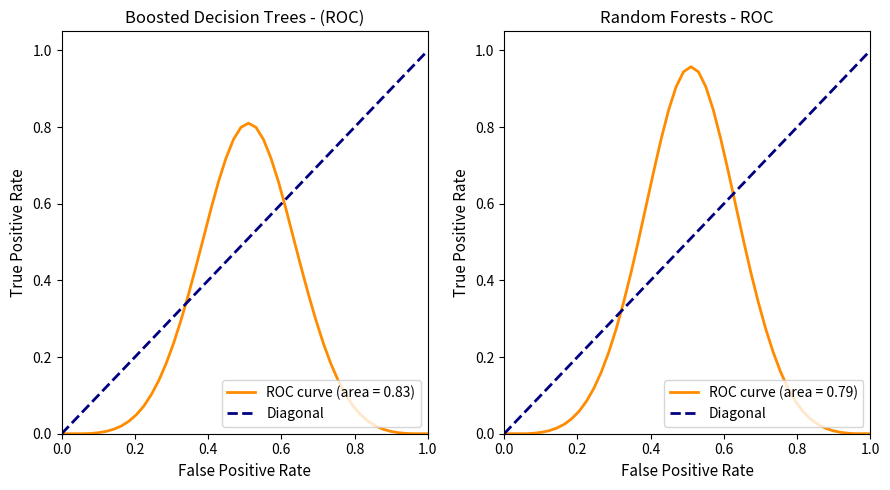

The value at 0.0 is 0. True or false?

False